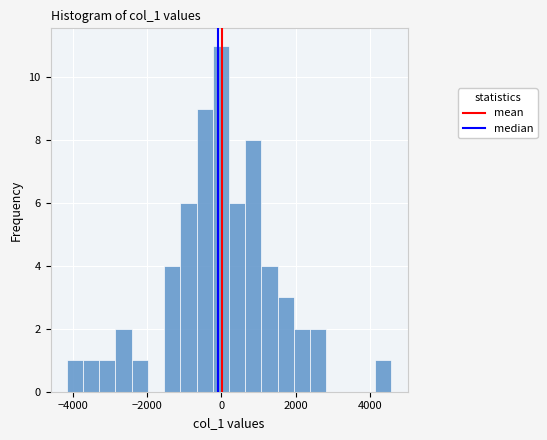

Around what value on the x-axis is the tallest bar? Give the approximate position of its centre, as read against the axis.

0